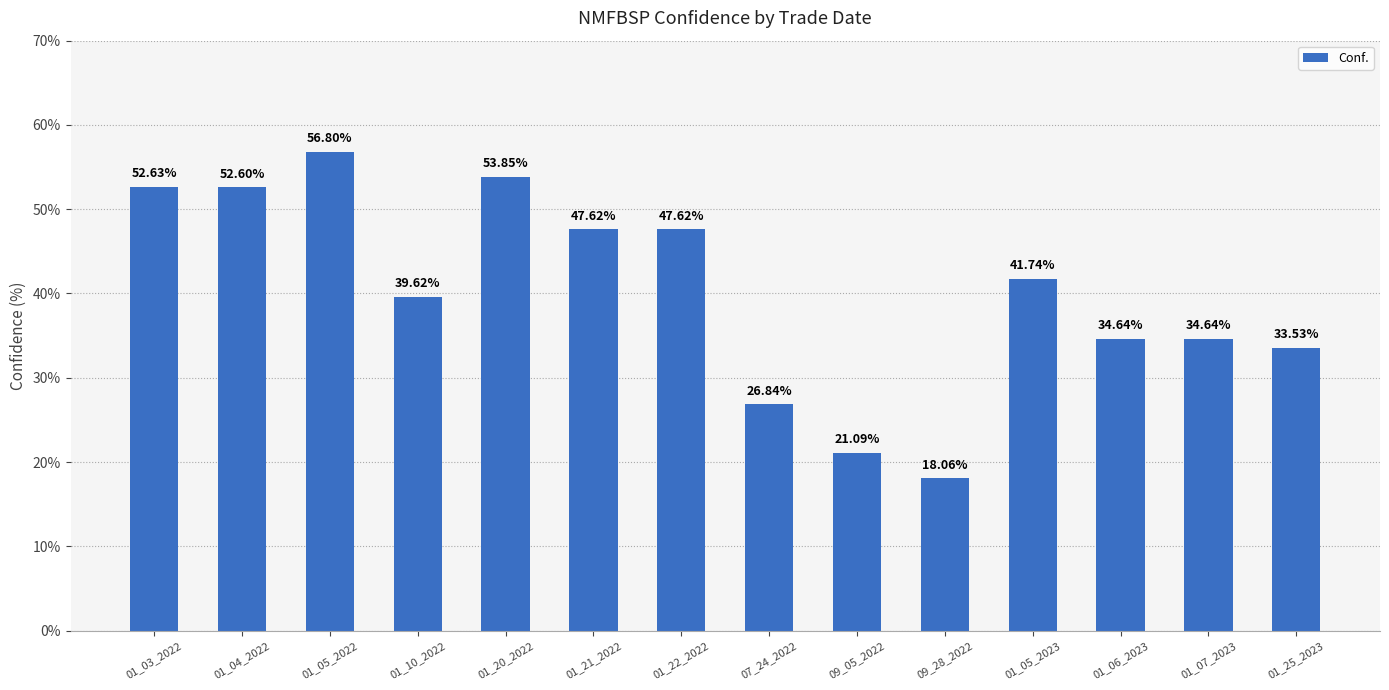

What is the label of the 14th bar from the left?

01_25_2023